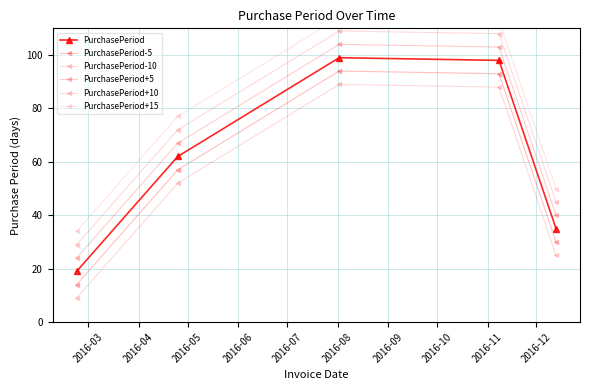

How many data points does each series have?

5